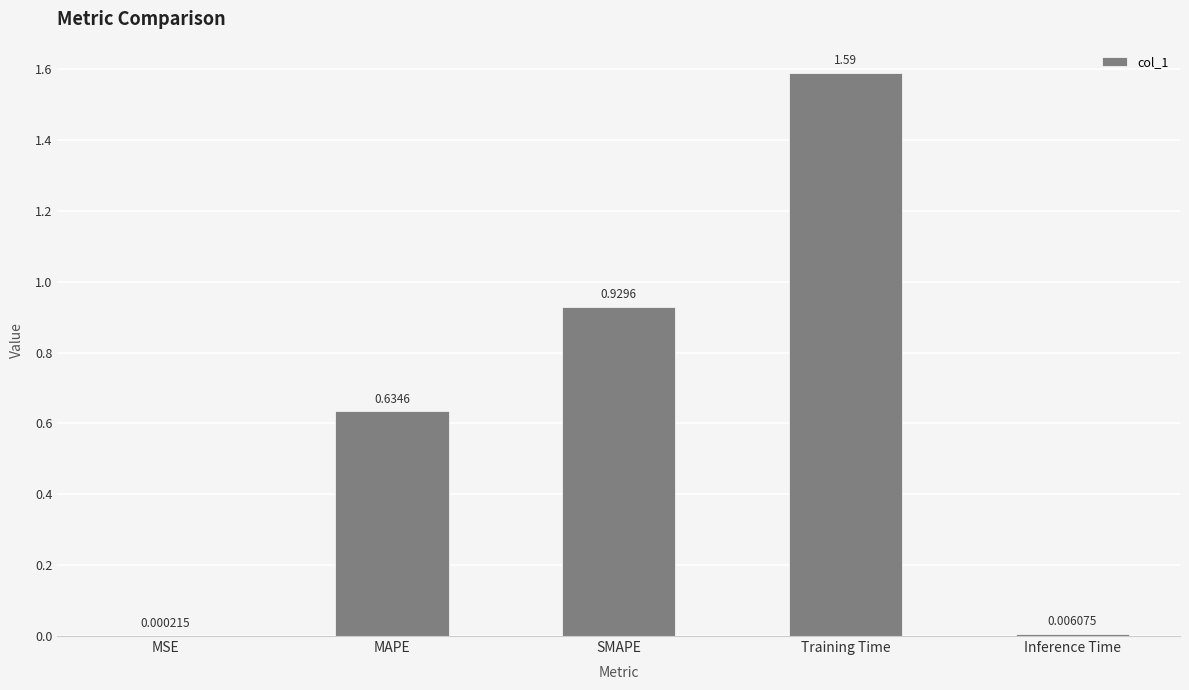

Between MSE and MAPE, which is larger?

MAPE